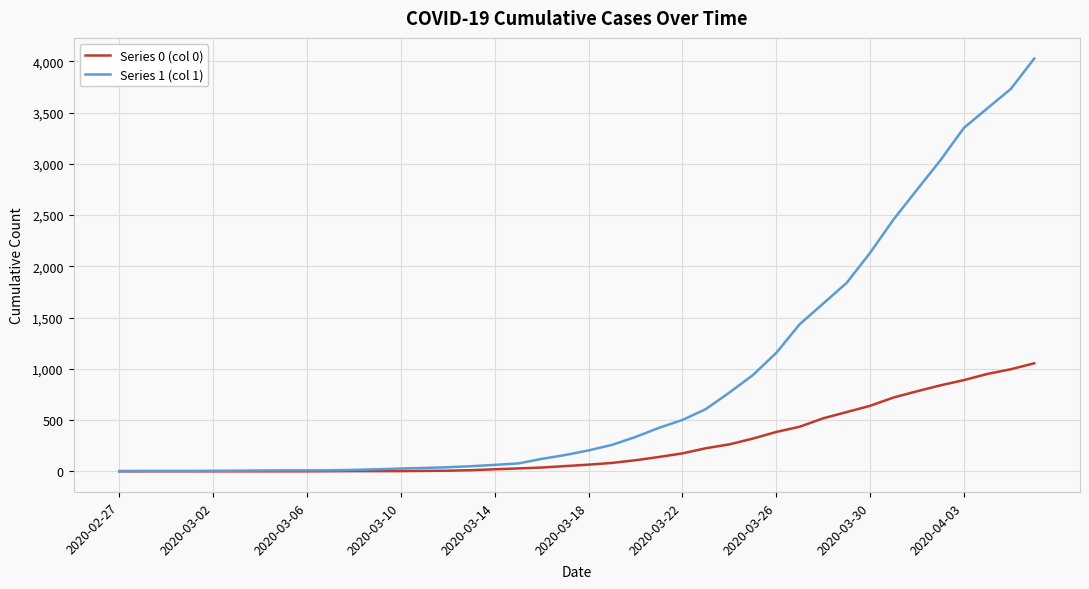

Rank the series by their maximum value, from lowest to highest.

Series 0 (col 0), Series 1 (col 1)